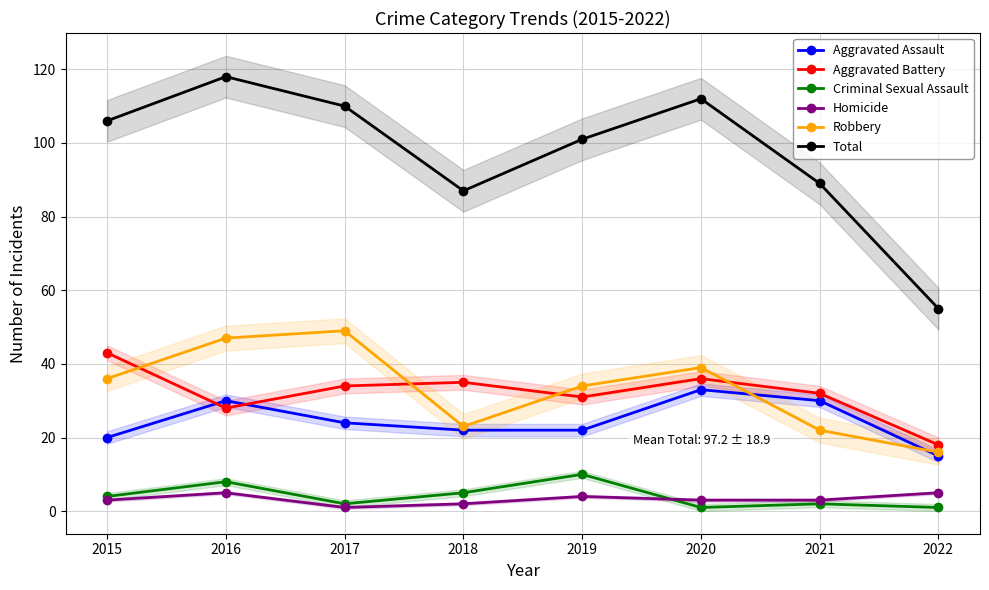

What are all the series names shown in the legend?

Aggravated Assault, Aggravated Battery, Criminal Sexual Assault, Homicide, Robbery, Total